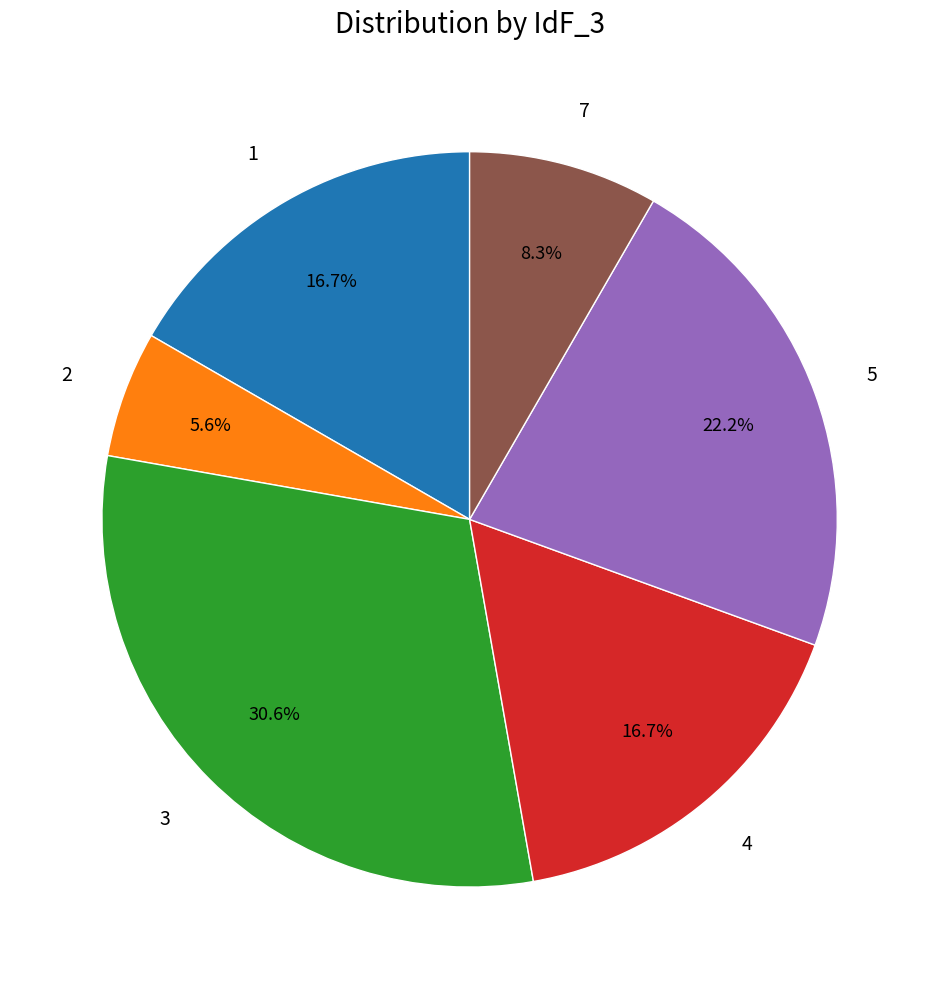

Is there a majority slice in this chart?

No